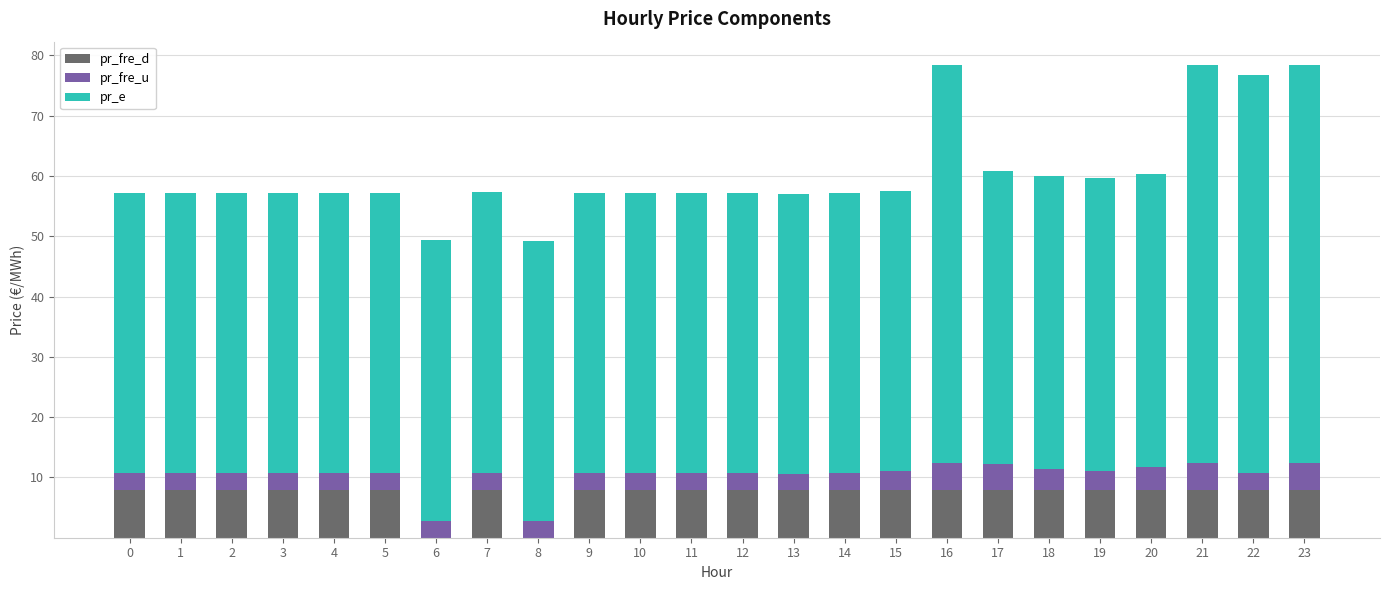

What is the total value across all series at 19?

59.6